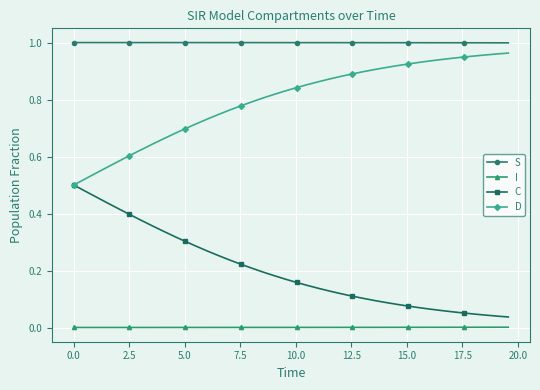

True or false: C and S intersect in this chart.

False